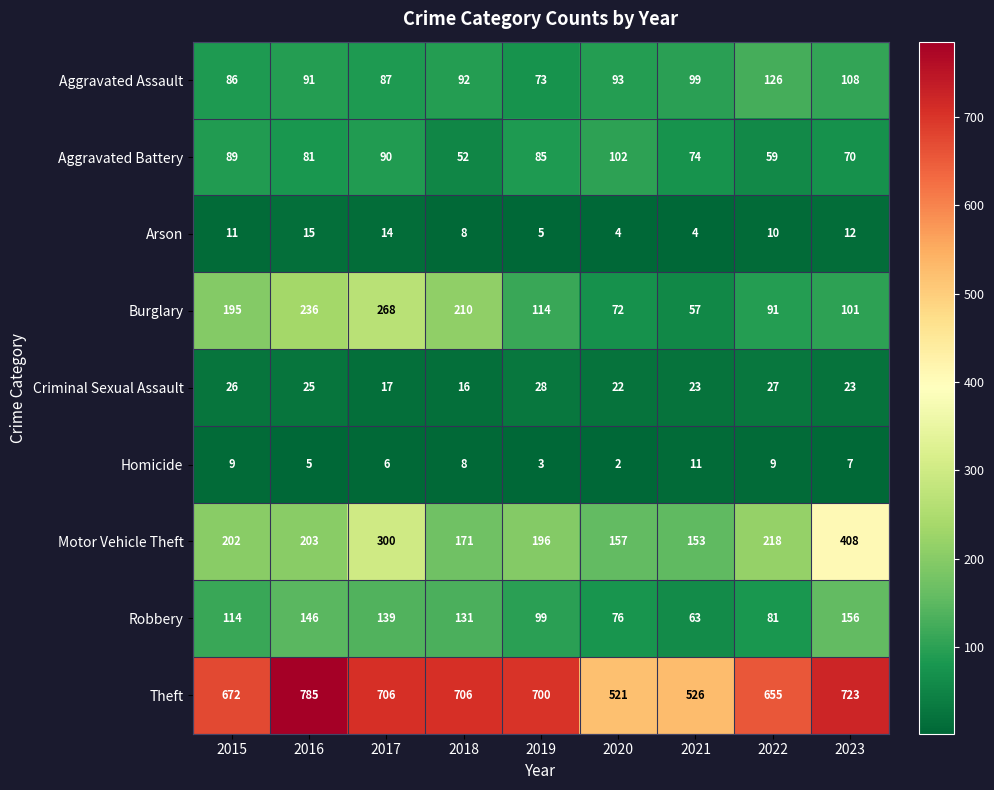

What is the difference between the second highest and minimum values in the Arson series?

10